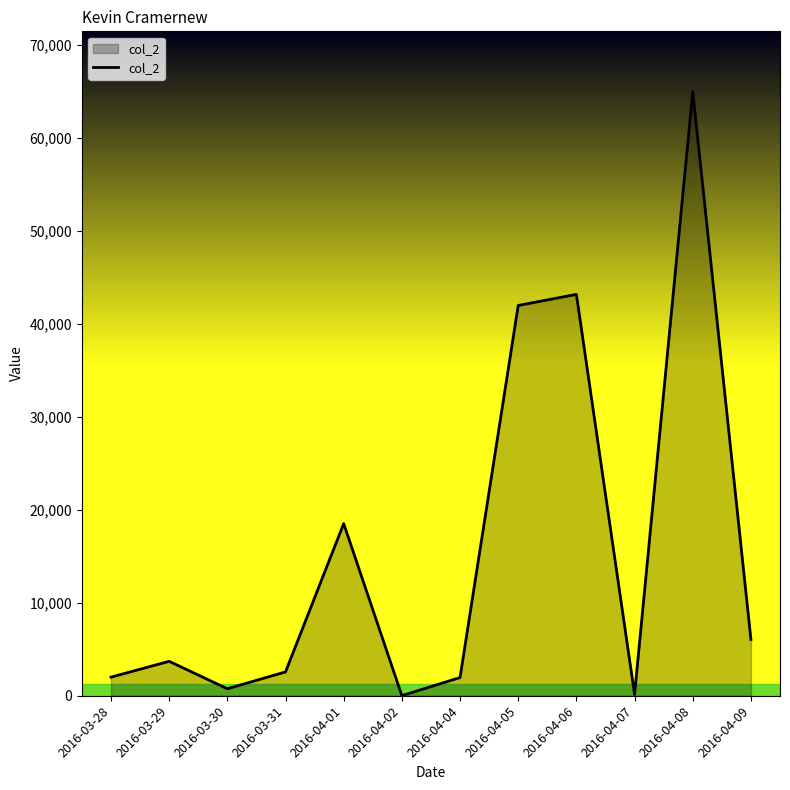

At which category does the chart reach its peak across all series?

2016-04-08